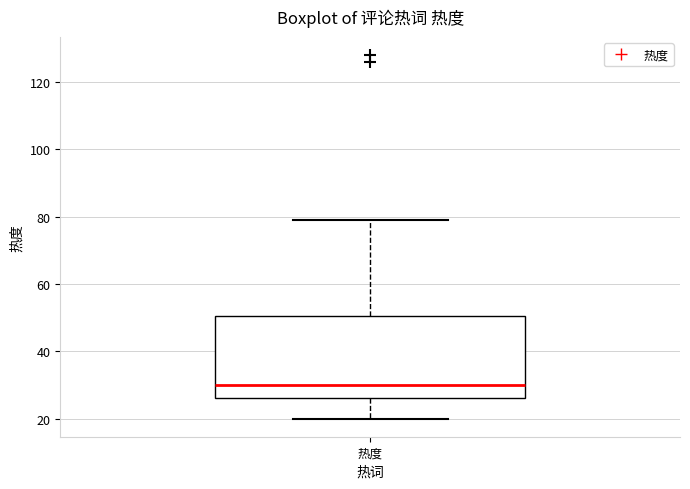

Transcribe this box plot: give where the median line is, the range the box spans, and where the two whiskers end, as read against the y-axis. The values are not printed on the chart, so give them approximately, as read against the axis.

median 30, box 26 to 50, whiskers 20 to 80